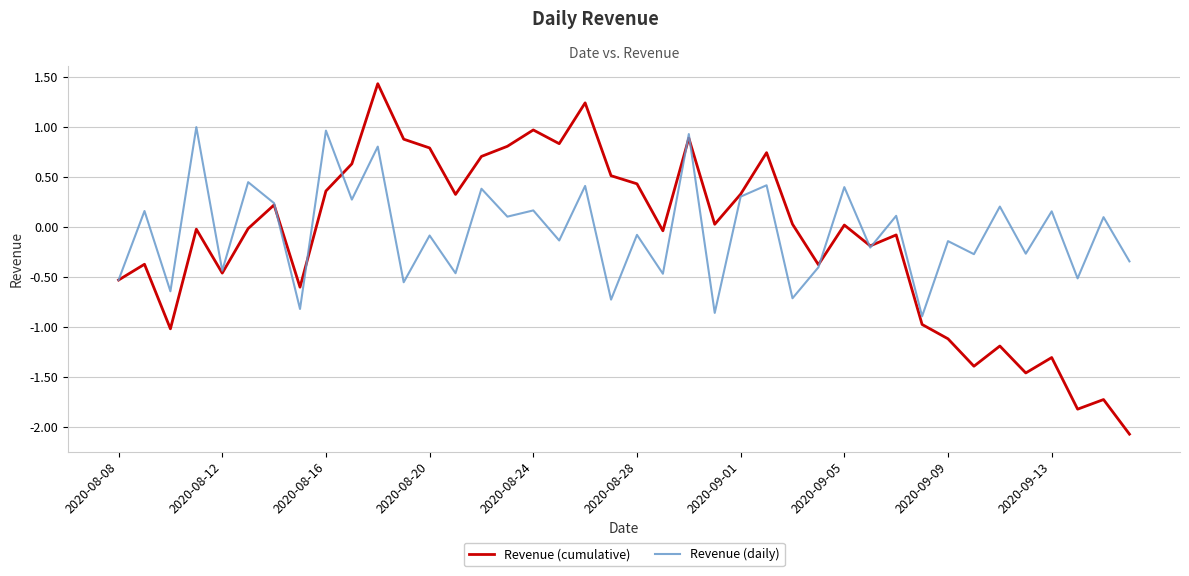

Which series has the largest range (max minus min)?

Revenue (cumulative)